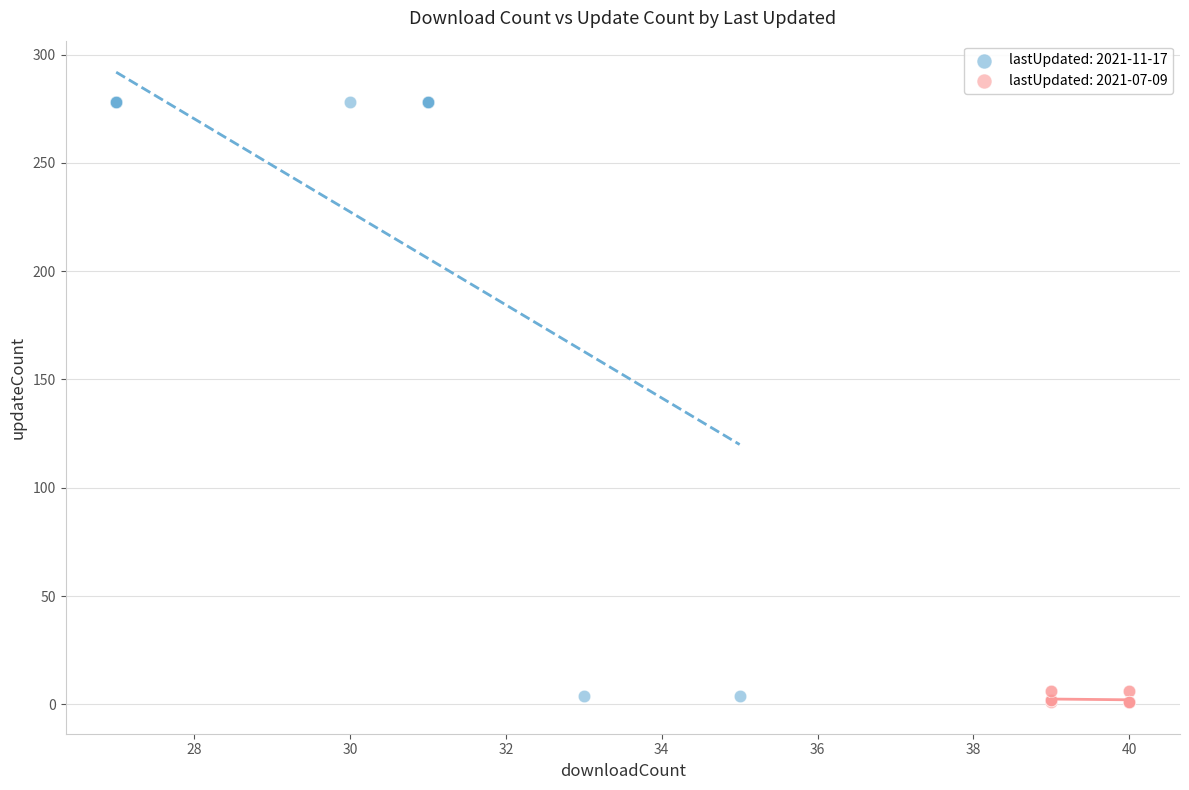

Which series contains the highest Y value?

lastUpdated: 2021-11-17